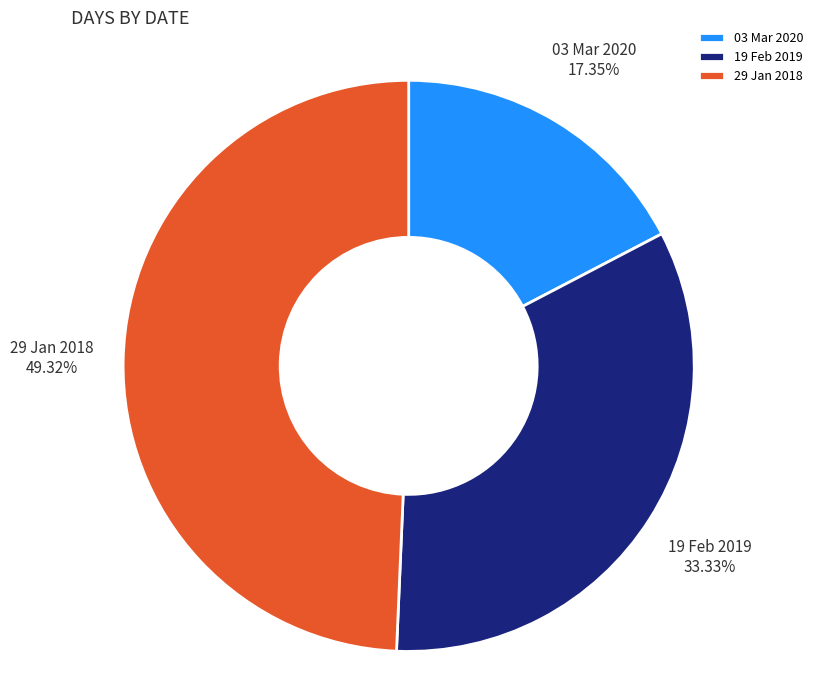

Between 03 Mar 2020 and 29 Jan 2018, which is larger?

29 Jan 2018